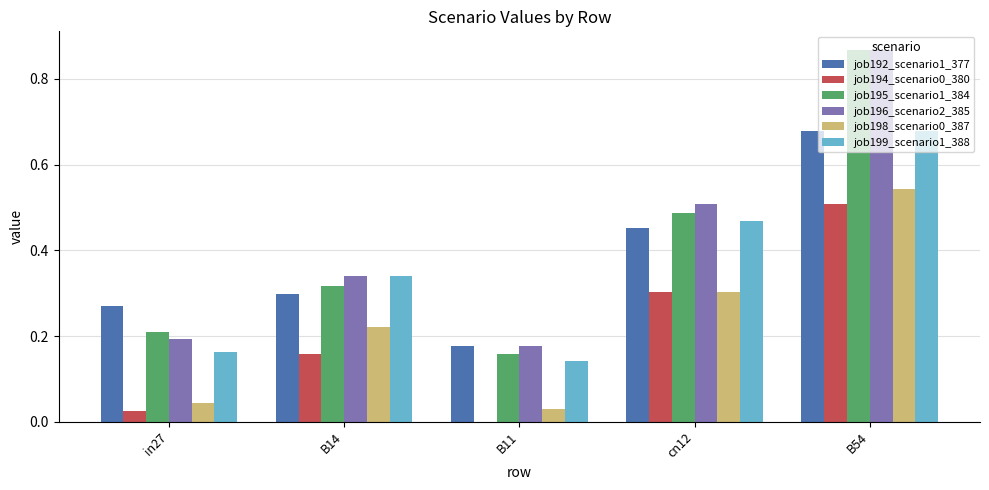

What is the total value across all series at cn12?

2.5